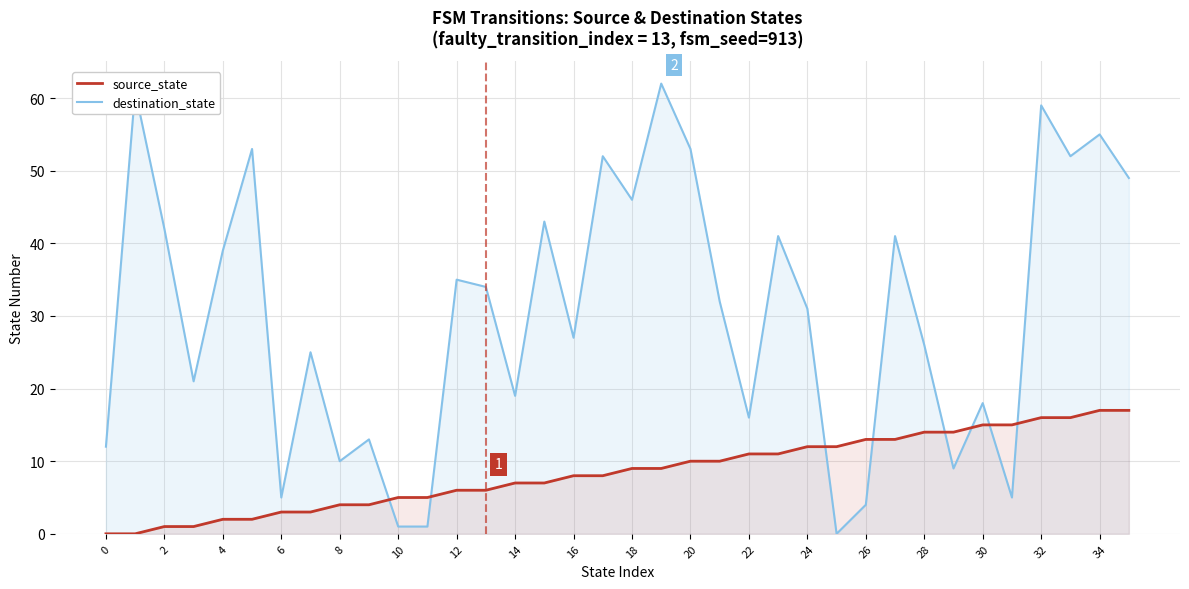

How many lines are shown in the chart?

2